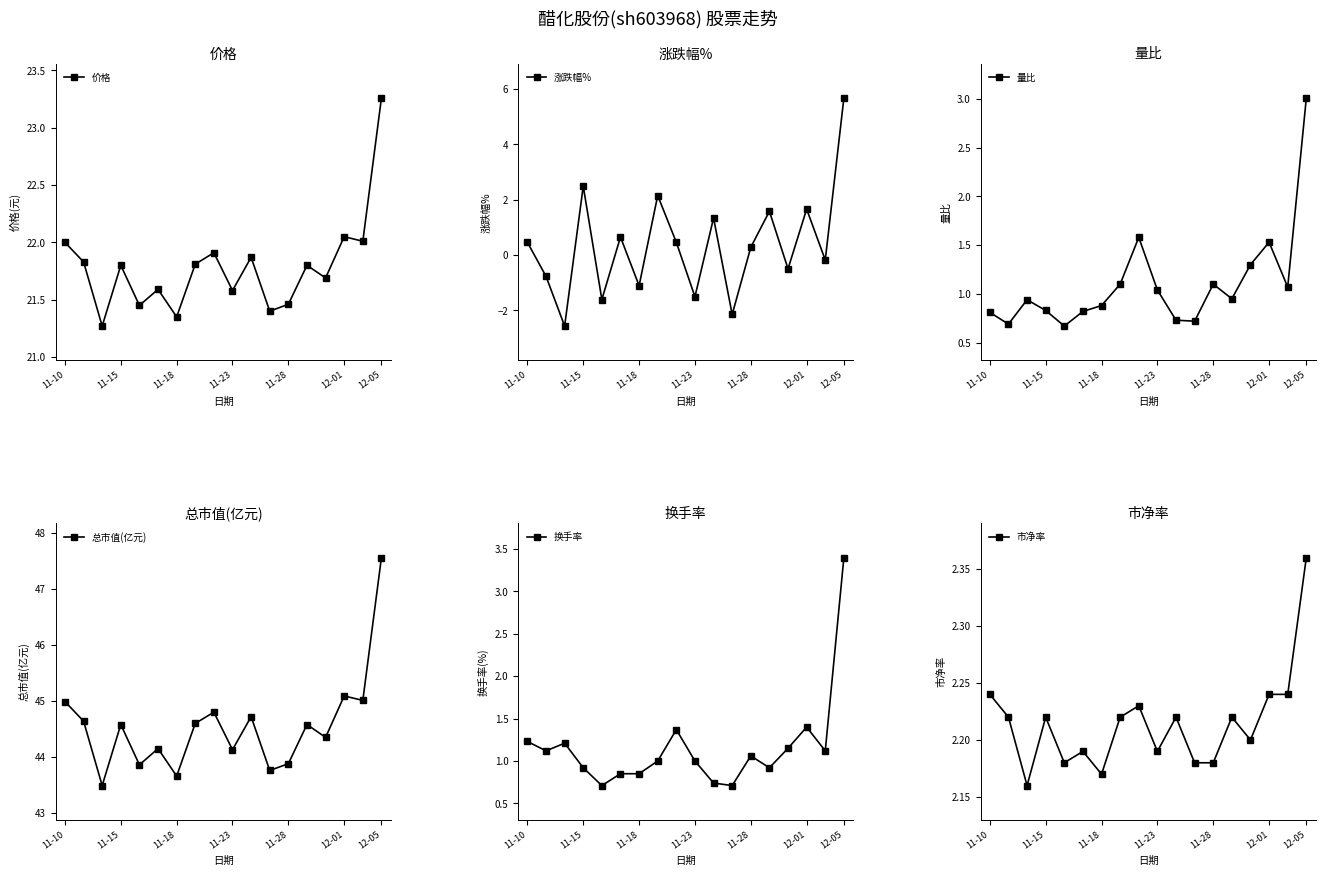

At which category does 价格 reach its first local peak?

11-15